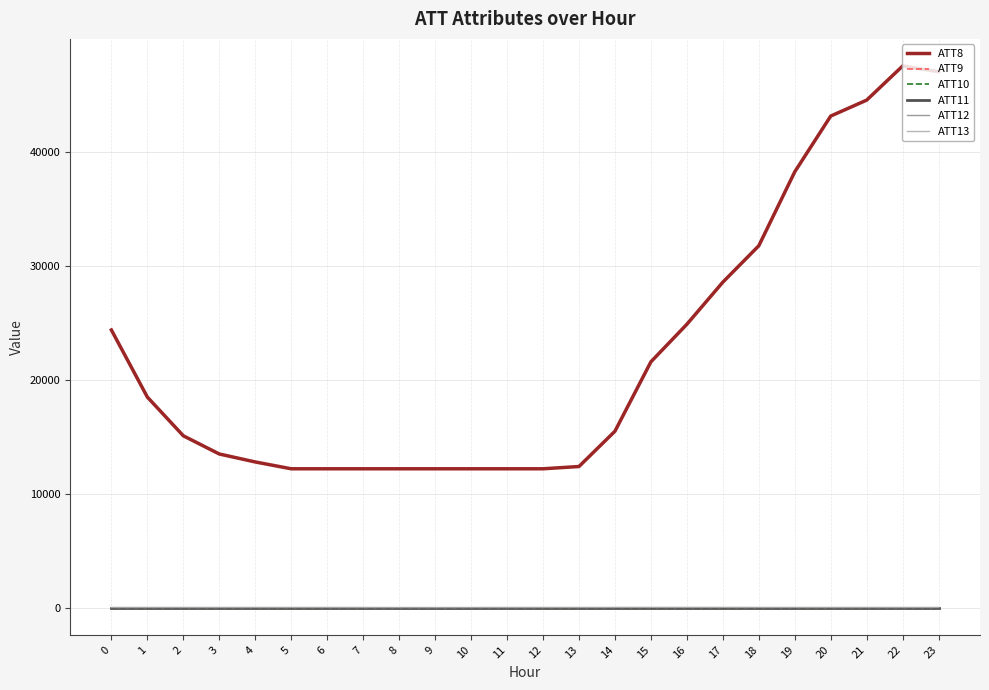

Does the chart have visible grid lines?

Yes